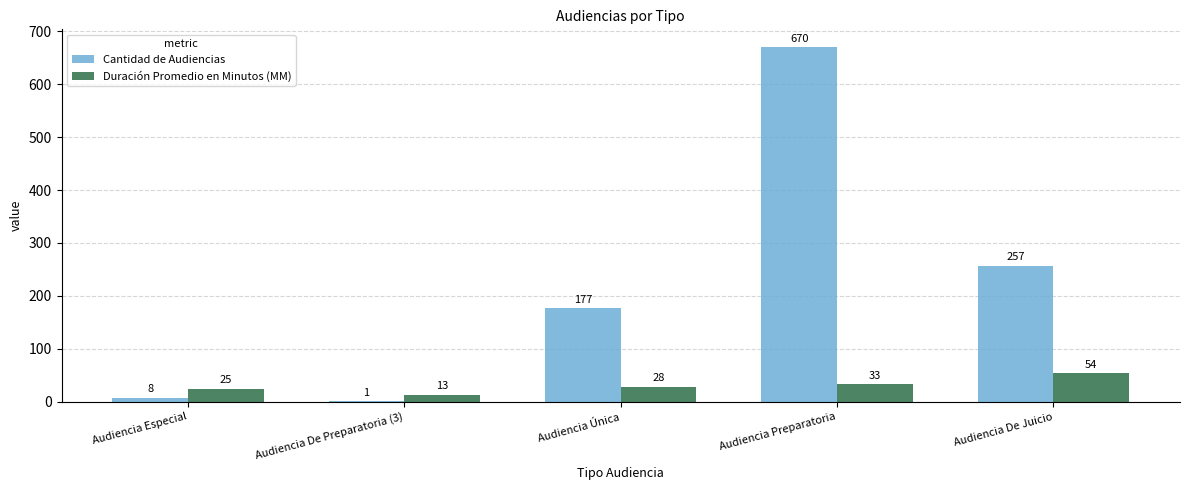

Which series has the widest spread of values?

Cantidad de Audiencias